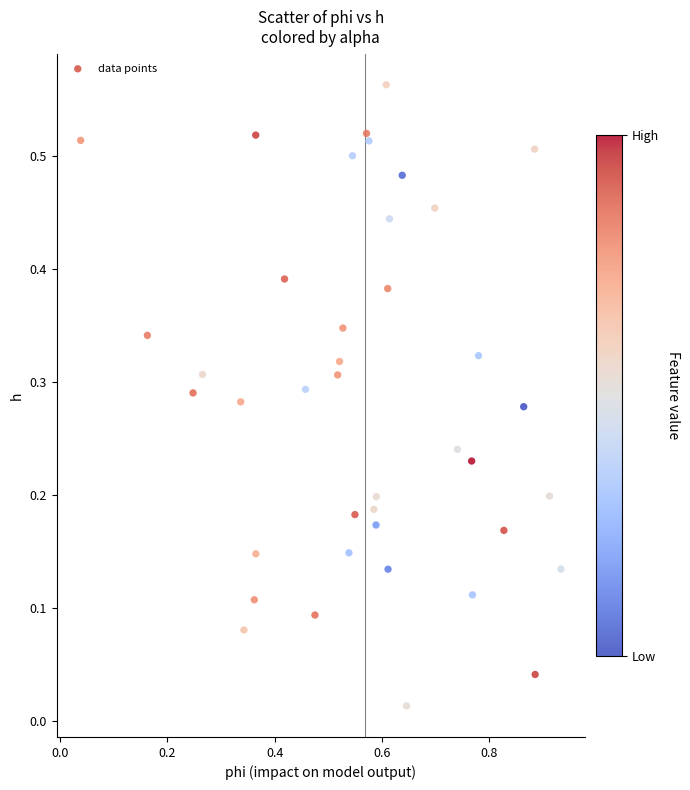

What is the range of X values (max minus min)?

0.9